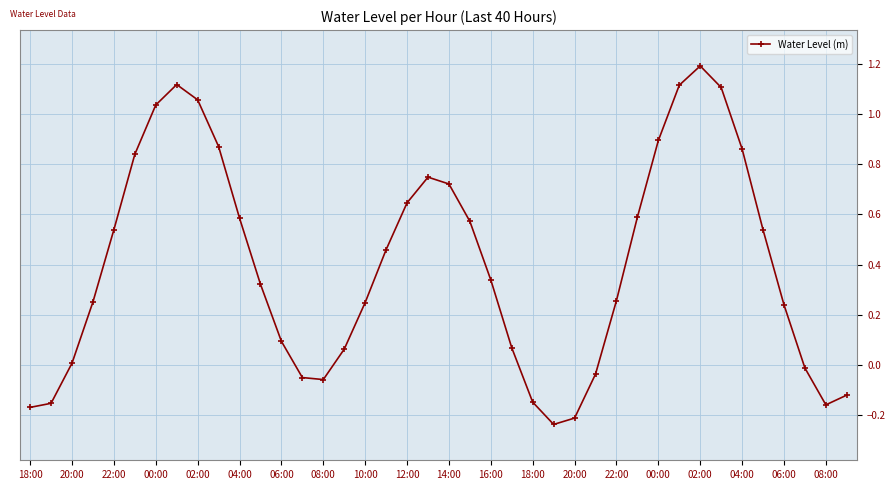

How many interior local valleys (lower than both neighbors) does the data have?

3